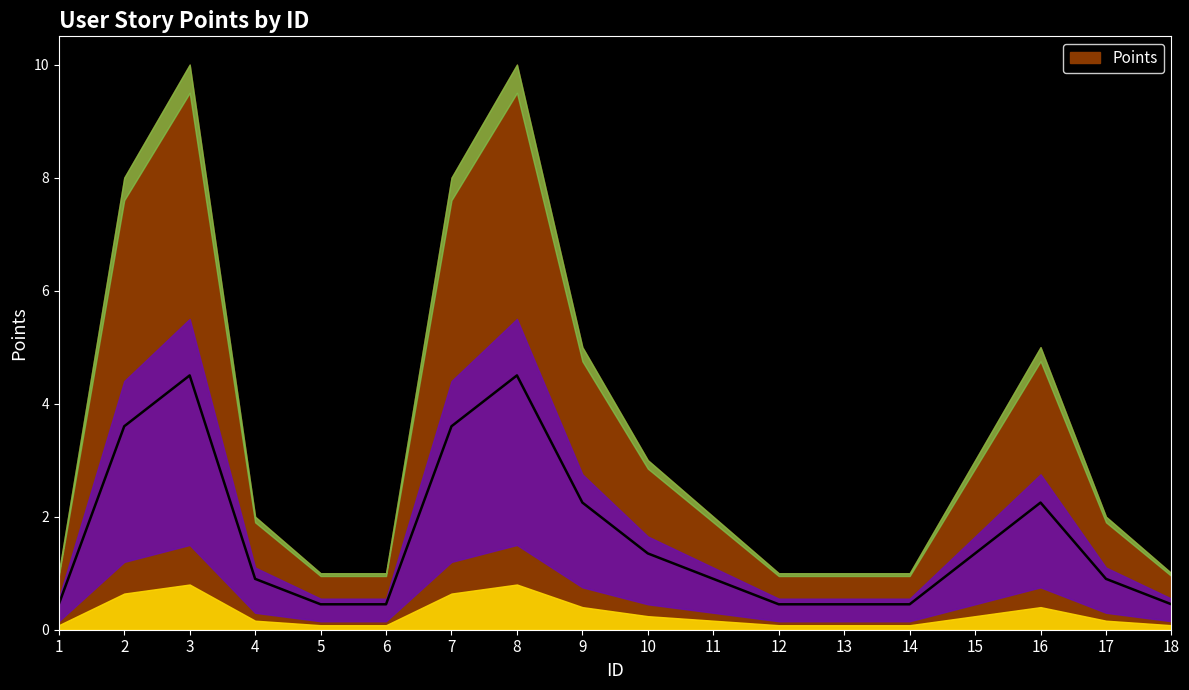

Reading left to right, extract all data points from this chart.

1=0.5	2=3.6	3=4.5	4=0.9	5=0.5	6=0.5	7=3.6	8=4.5	9=2.2	10=1.4	11=0.9	12=0.5	13=0.5	14=0.5	15=1.4	16=2.2	17=0.9	18=0.5